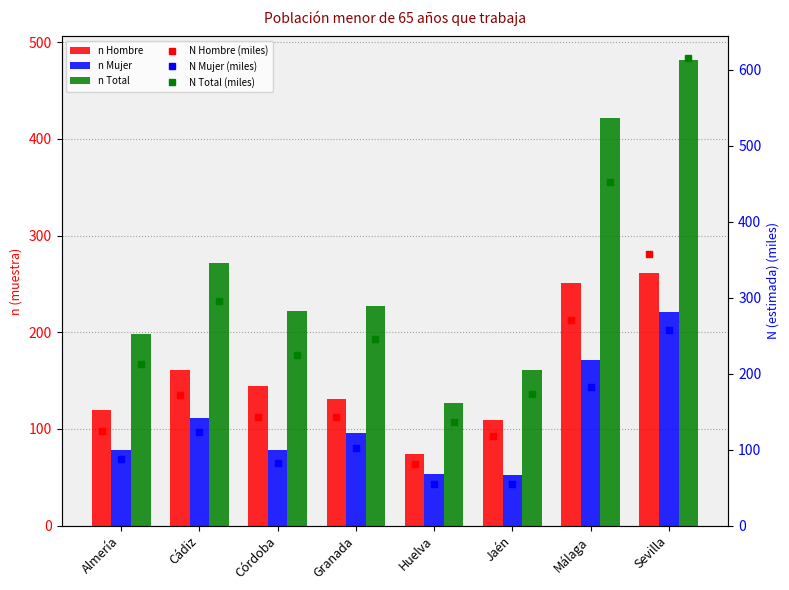

What are all the series names shown in the legend?

n Hombre, n Mujer, n Total, N Hombre (miles), N Mujer (miles), N Total (miles)